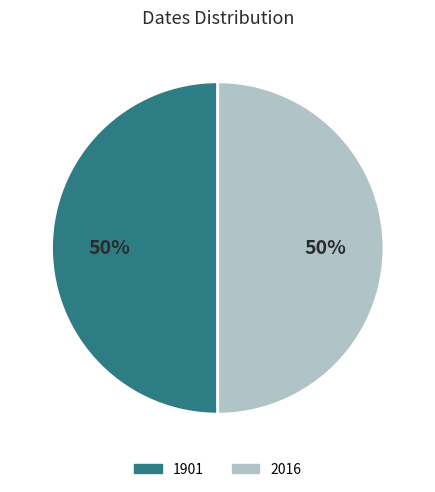

Is the sum of 2016 and 1901 greater than half?

Yes